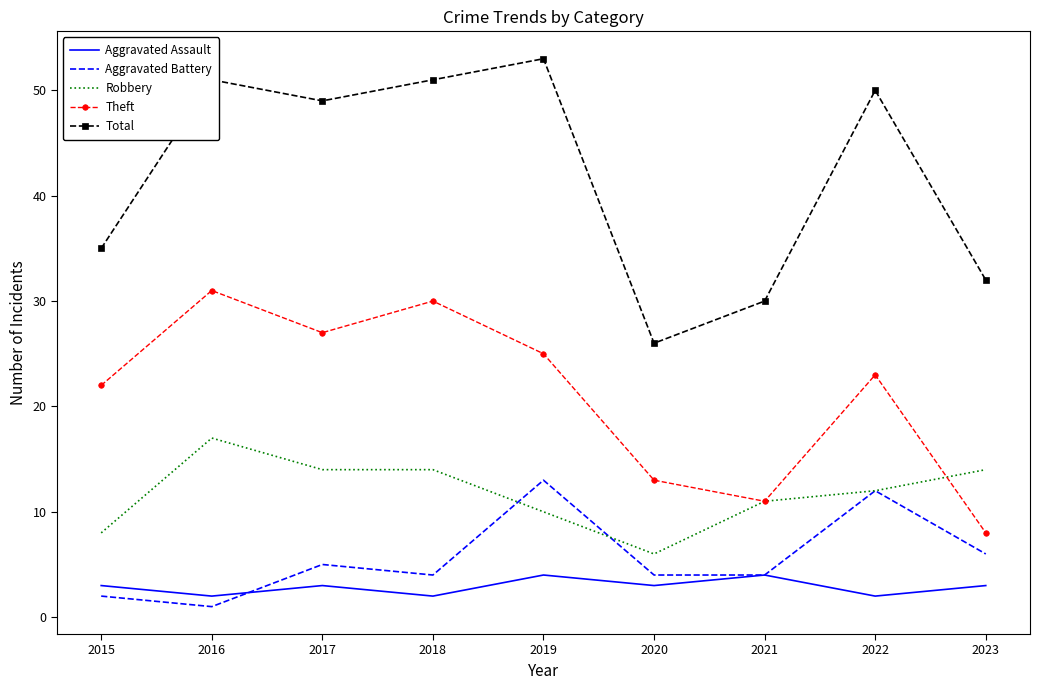

What value does the Aggravated Battery series have at 2022, to the nearest 10?

10